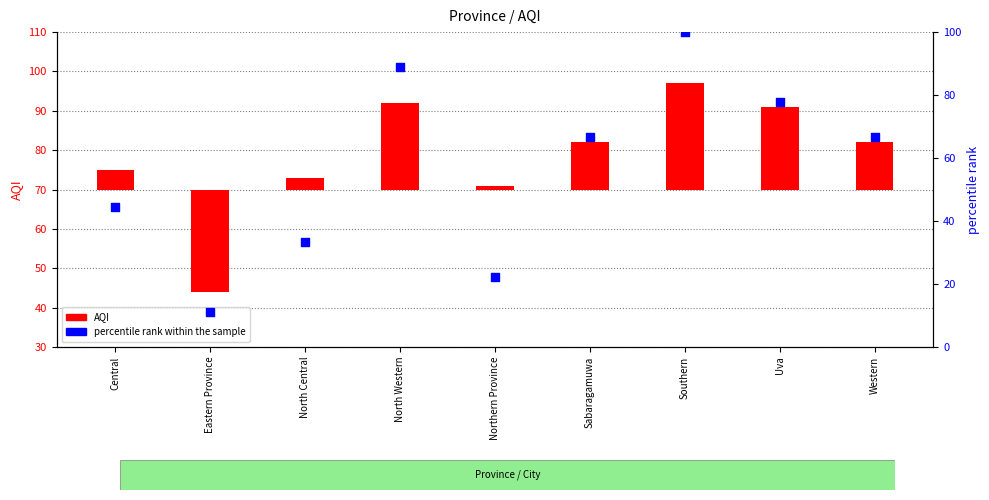

Between Central and North Central, which is larger?

Central